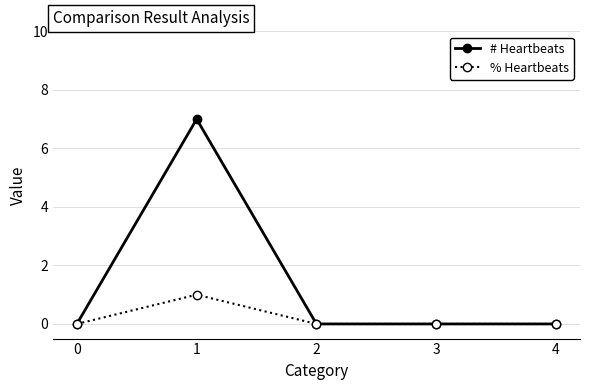

How many lines are shown in the chart?

2